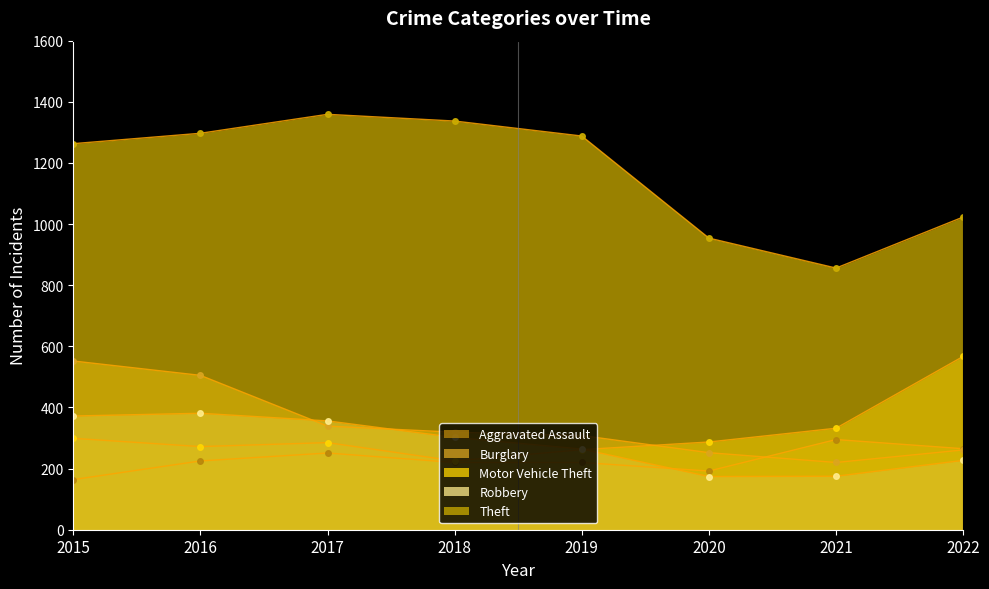

Between 2016 and 2018, which series saw the biggest shift?

Burglary